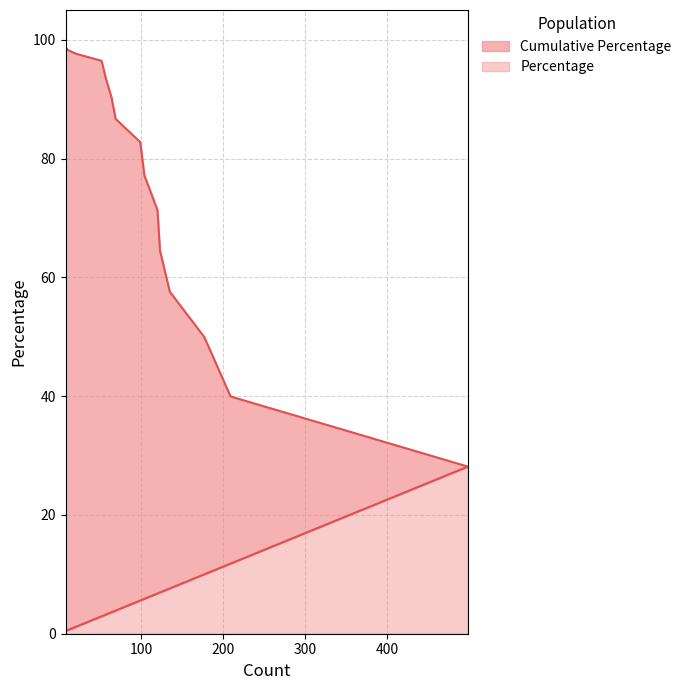

What is the maximum value for Percentage?

28.1